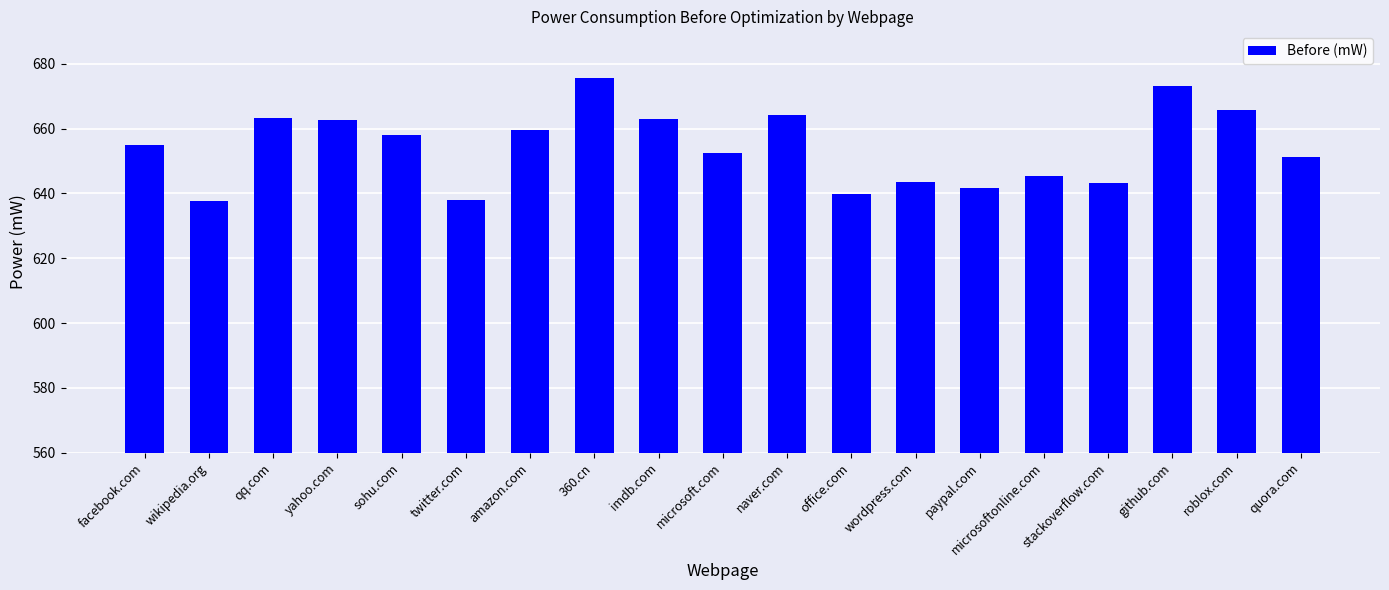

The chart shows a value of 659.6 at amazon.com. True or false?

True